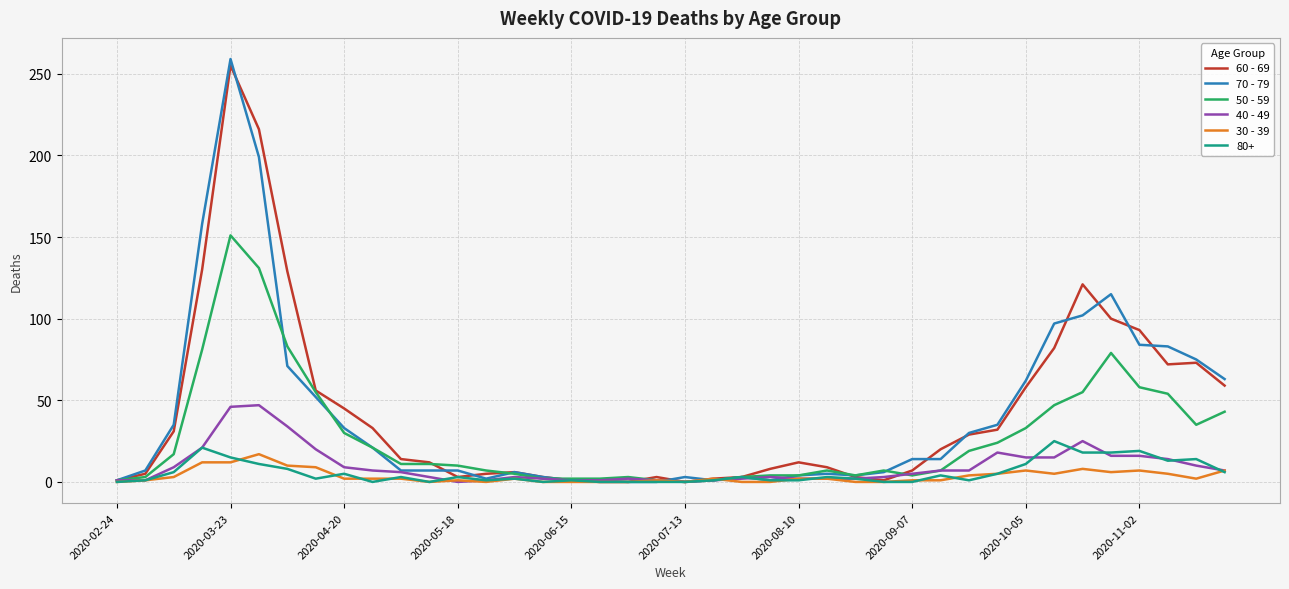

Which series has the widest spread of values?

70 - 79